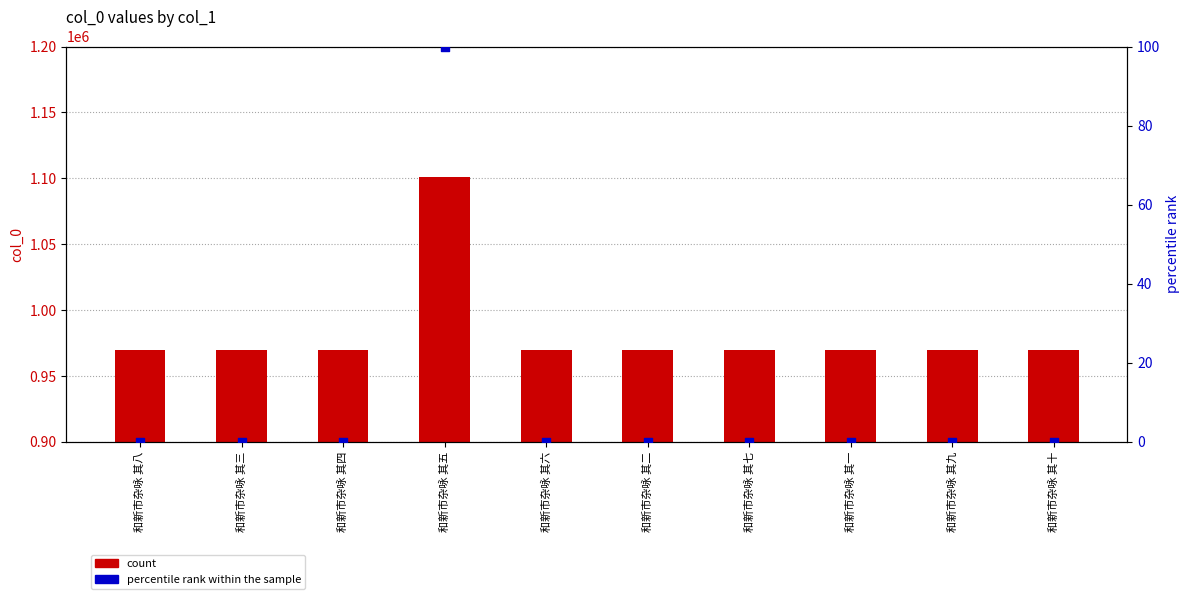

At how many categories does at least one series exceed 577563?

10